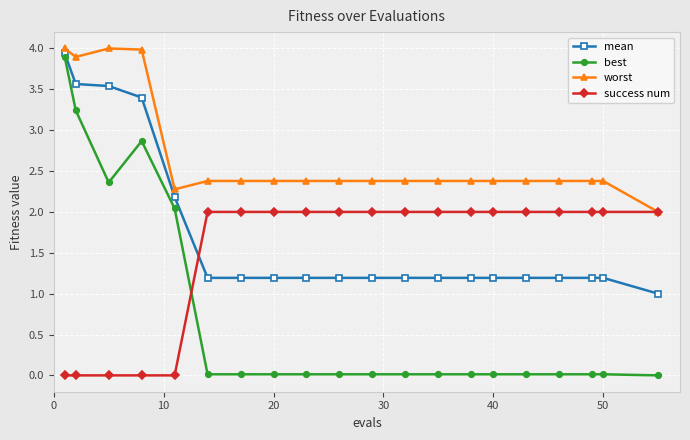

At how many categories does at least one series exceed 1?

20